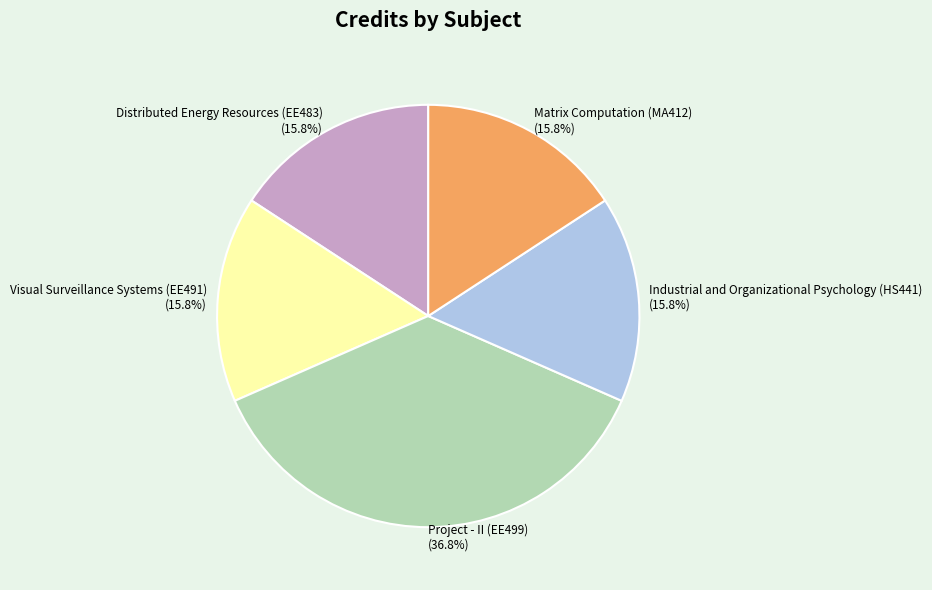

To the nearest percent, what portion does Visual Surveillance Systems (EE491) represent?

16%